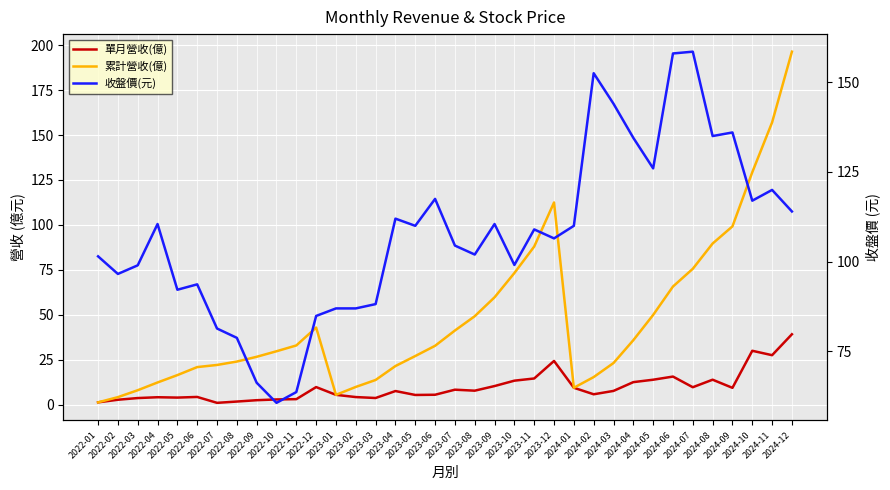

How many times do 累計營收(億) and 收盤價(元) cross each other?

3